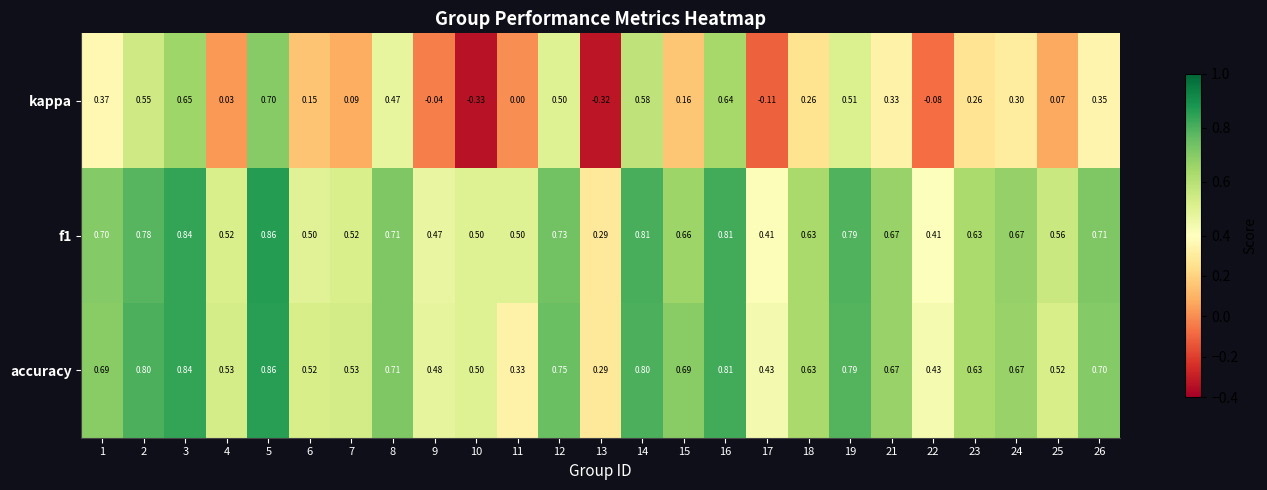

Which series has the widest spread of values?

kappa